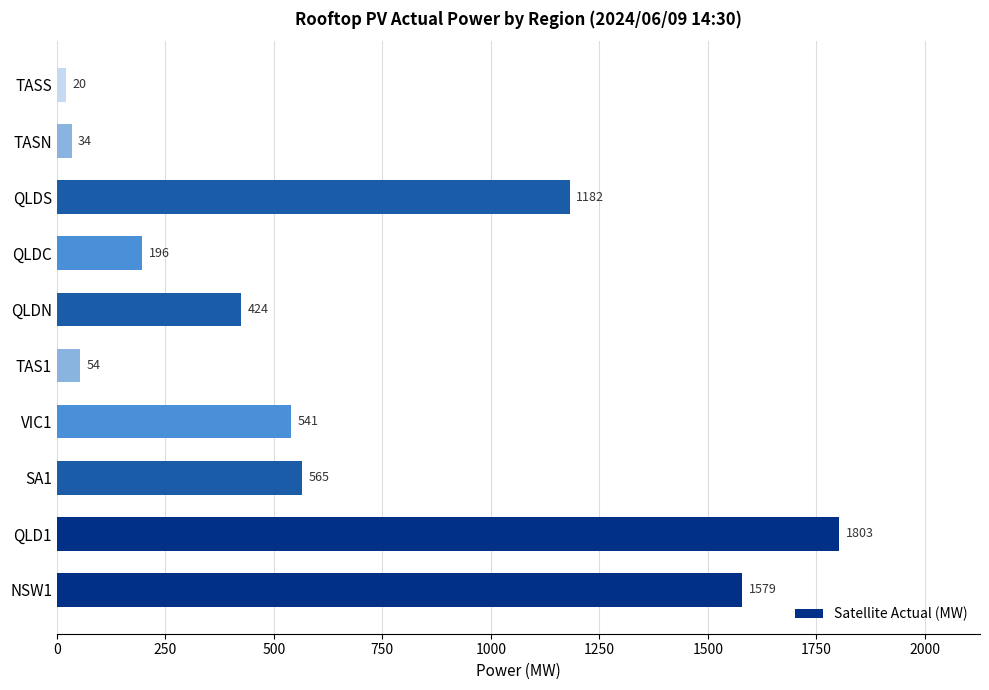

At which label is the value closest to 911?

QLDS